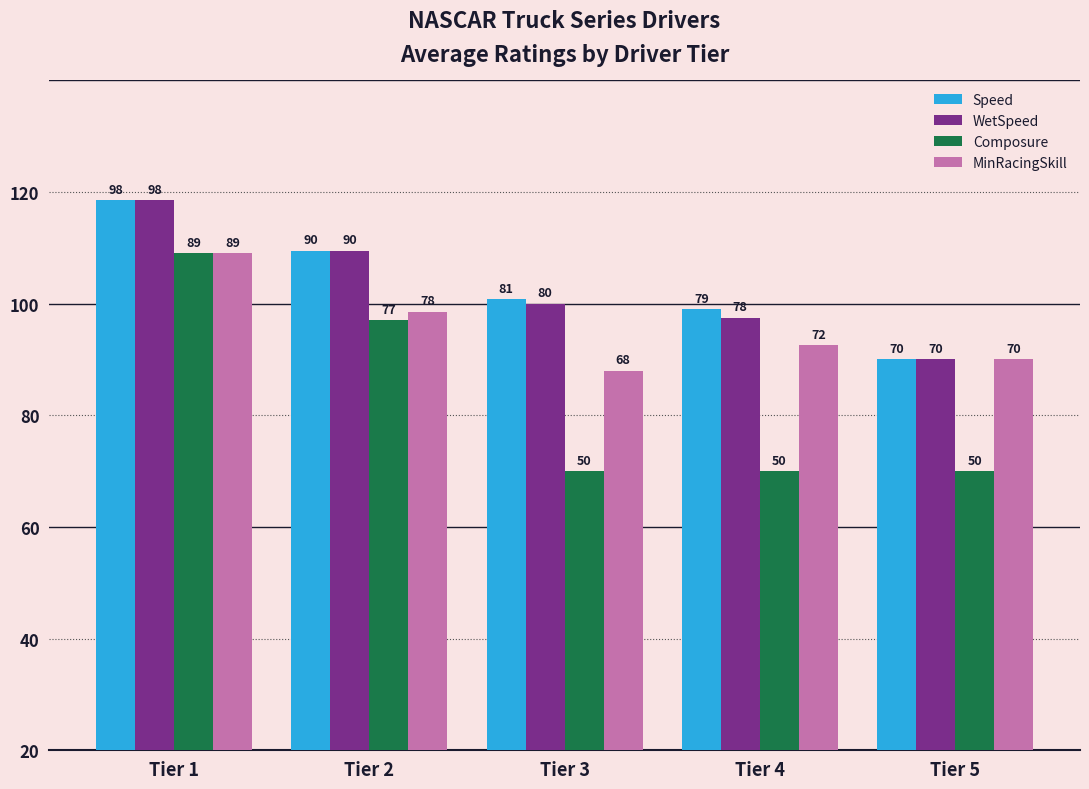

Does the chart contain stacked bars?

No